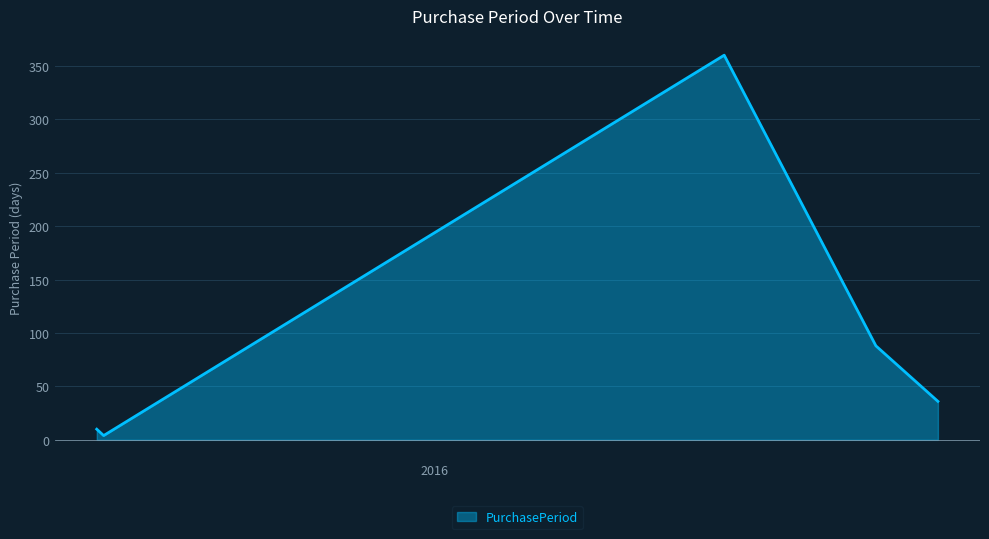

Count the number of data series in this chart.

1